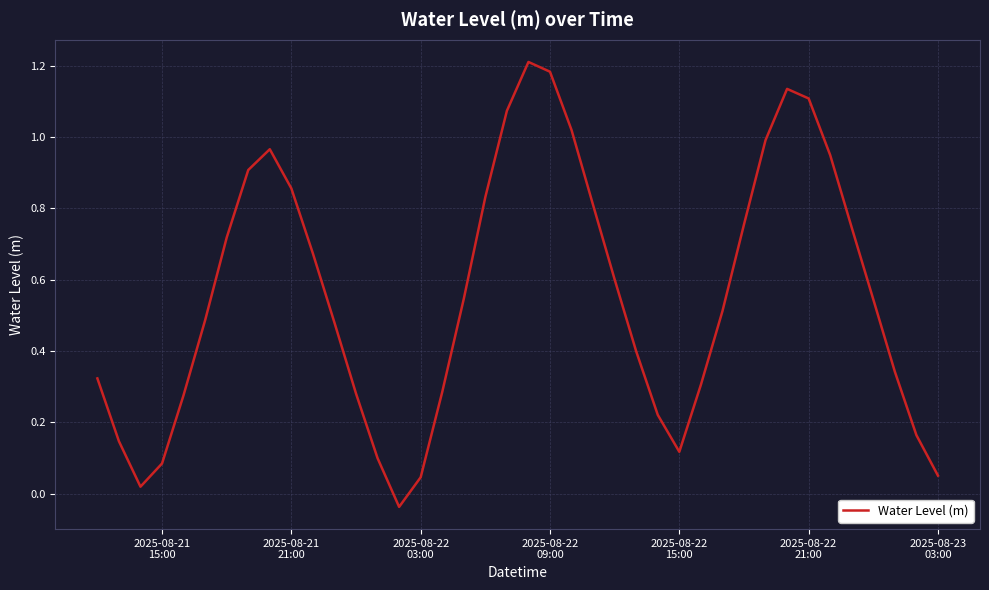

How many categories are shown in the chart?

40